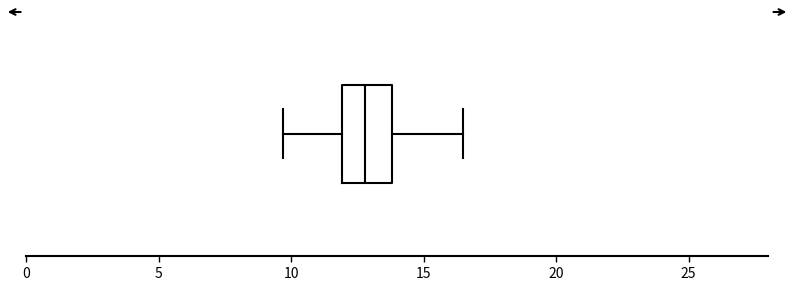

Transcribe this box plot: give where the median line is, the range the box spans, and where the two whiskers end, as read against the x-axis. The values are not printed on the chart, so give them approximately, as read against the axis.

median 13.0, box 12.0 to 14.0, whiskers 9.5 to 16.5